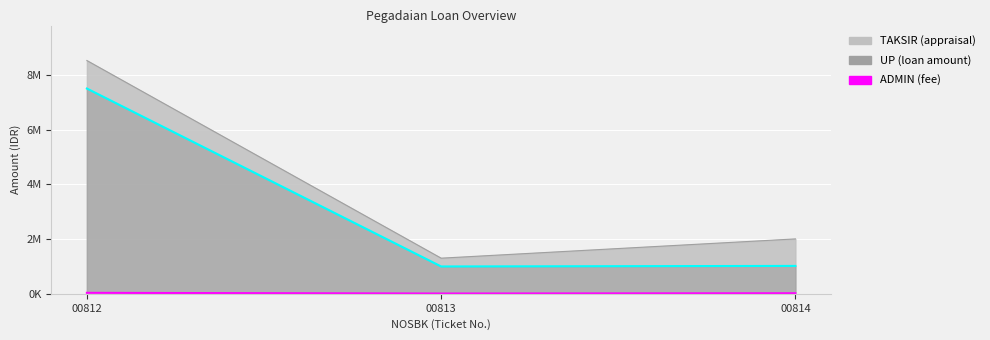

What is the total value across all series at 00814?

3048000